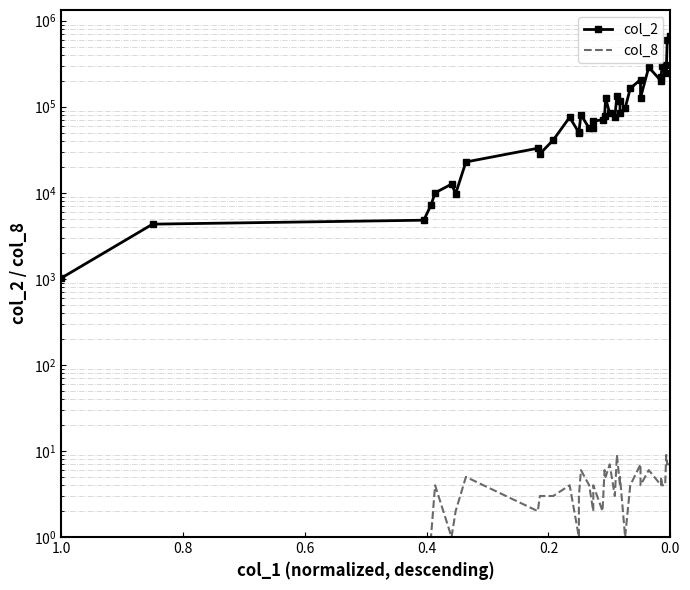

What is the average value of the col_2 series?

125857